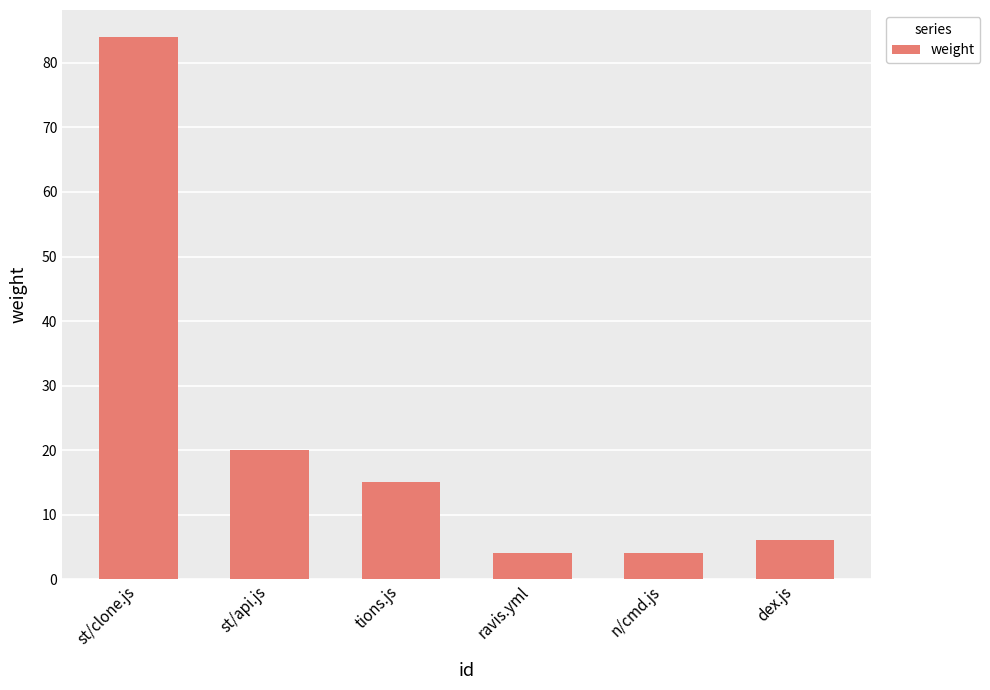

What is the change in value from st/api.js to dex.js?

-14